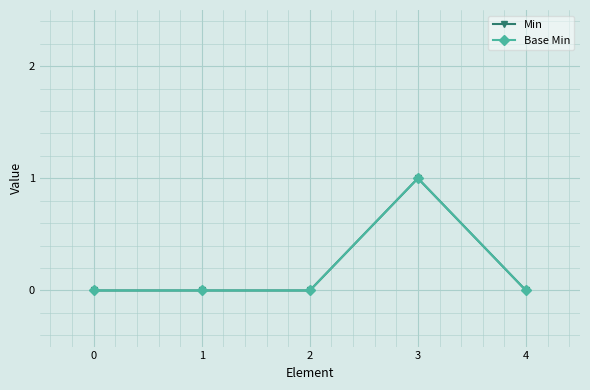

True or false: Base Min has a value of 1 at 3.

True